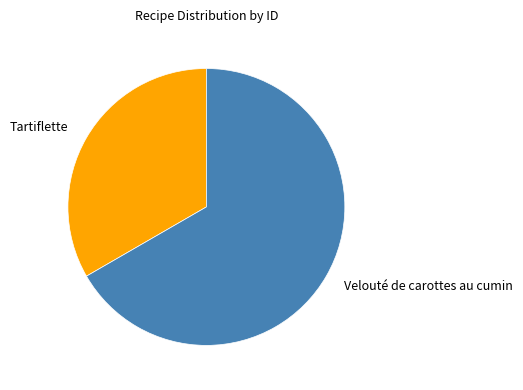

Which has a higher value, Tartiflette or Velouté de carottes au cumin?

Velouté de carottes au cumin